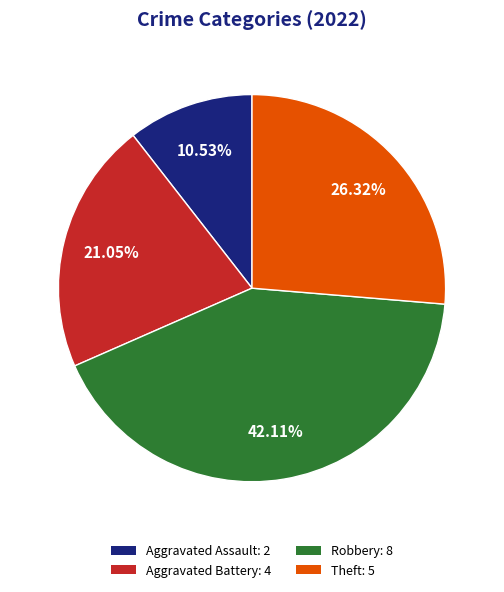

To the nearest percent, what percentage of the pie is Aggravated Assault?

11%